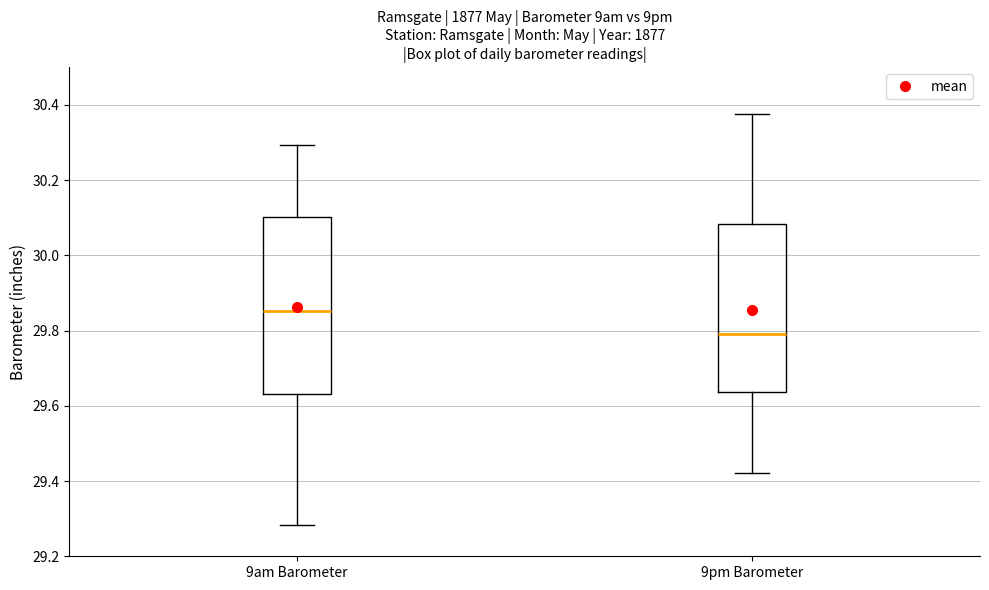

Where does the upper whisker of the box for 9pm Barometer end on the y-axis? The values are not printed on the chart, so give them approximately, as read against the axis.

30.38